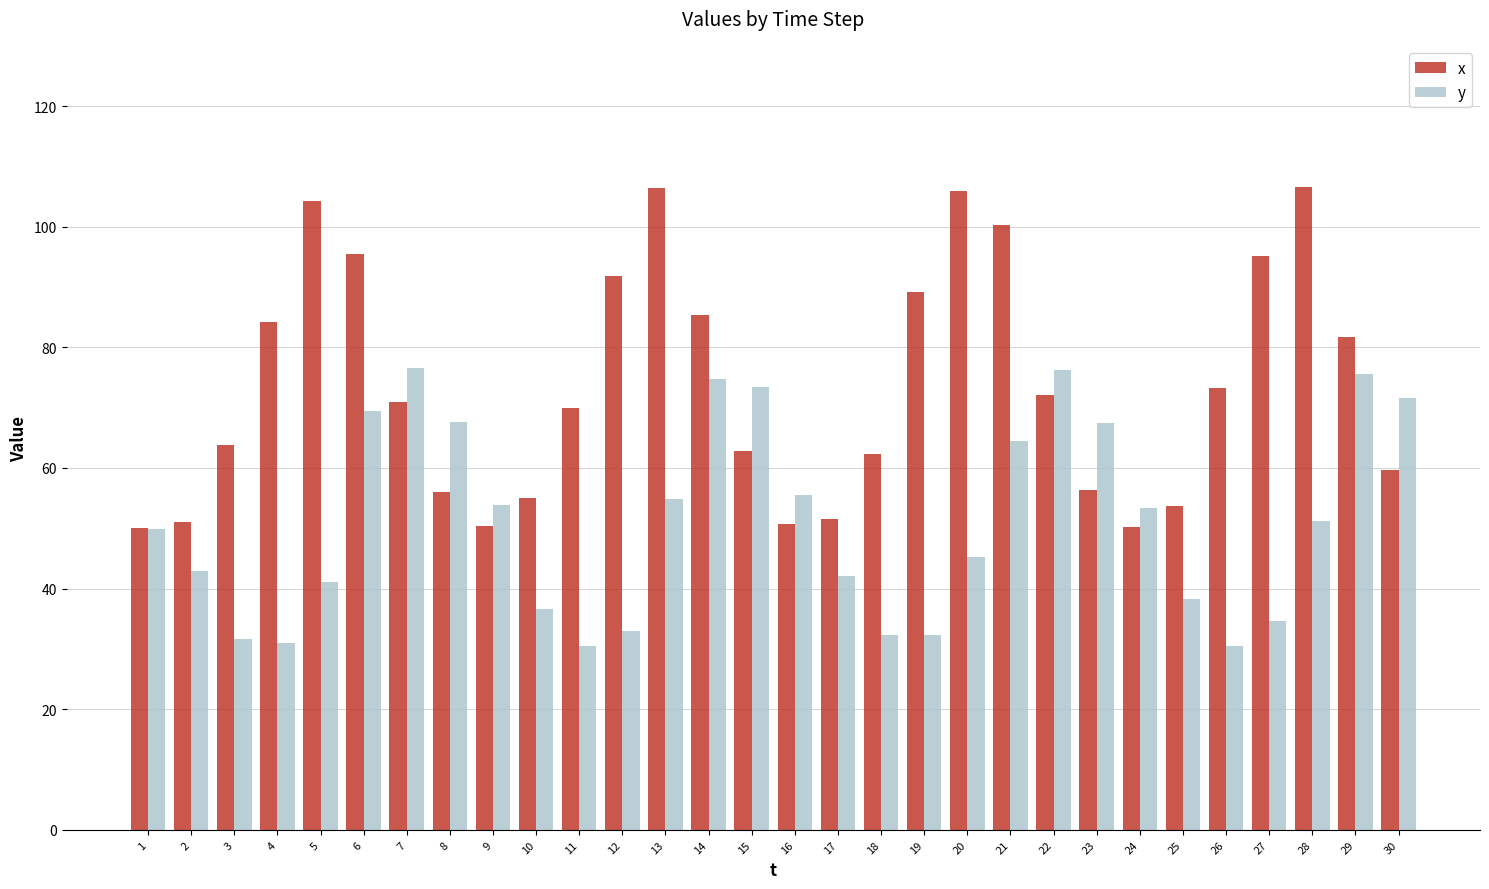

What is the minimum value for y?

30.5